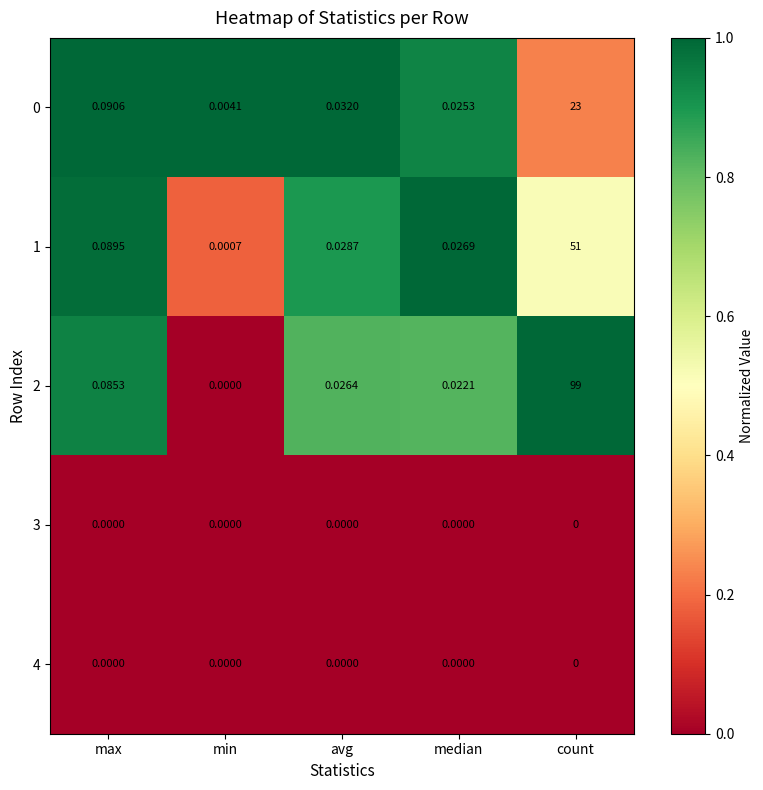

Which category has the highest value across all series?

count